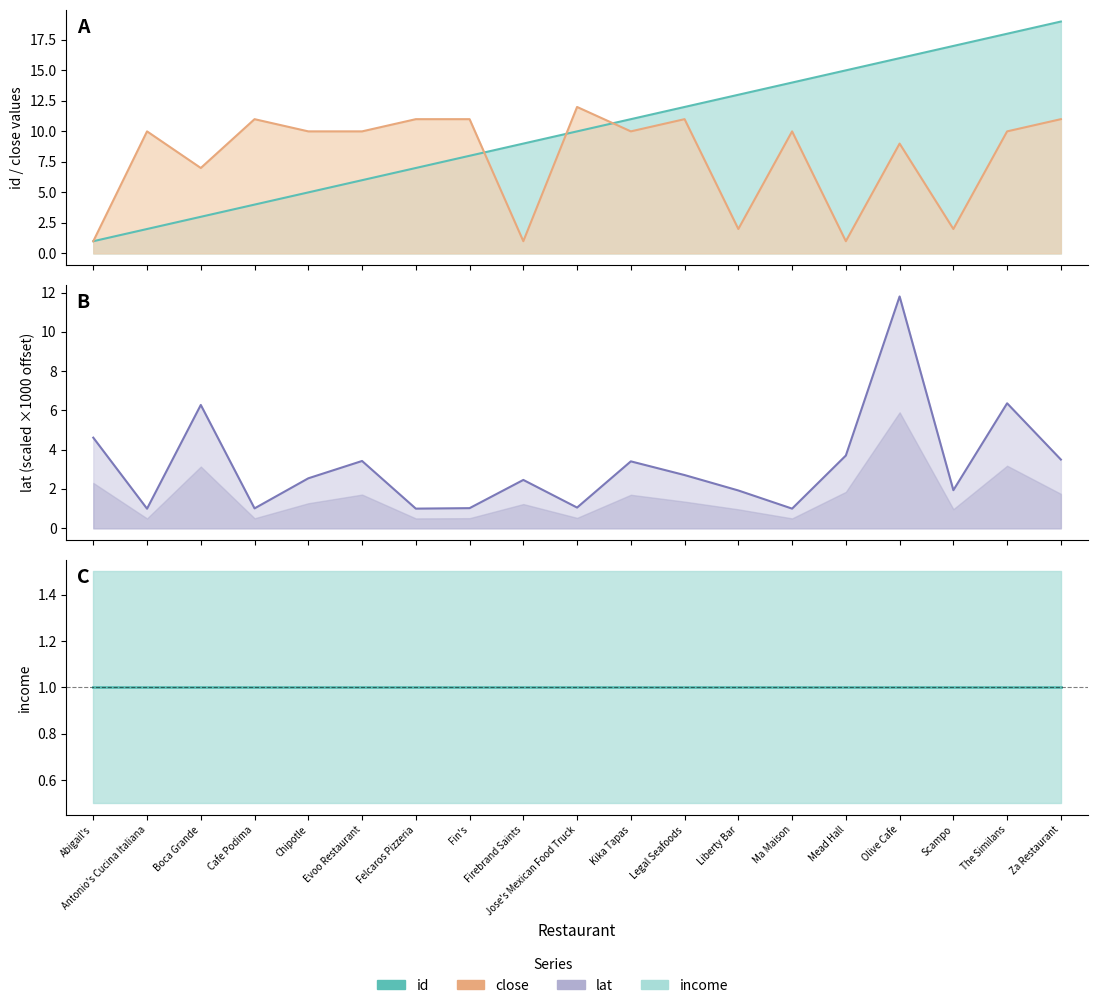

What position from the right is Chipotle?

15